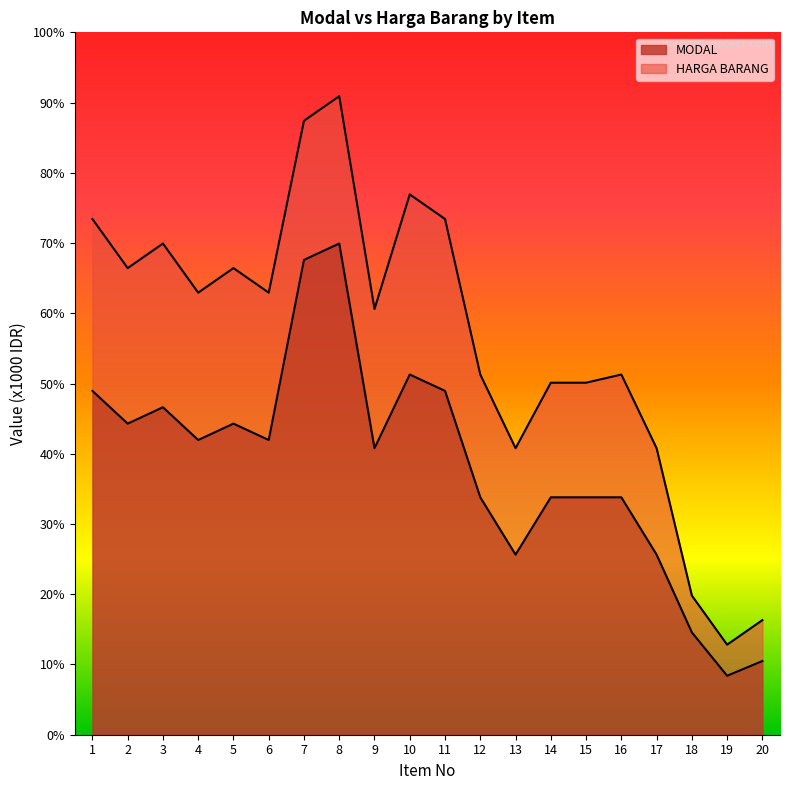

True or false: HARGA BARANG and MODAL intersect in this chart.

False